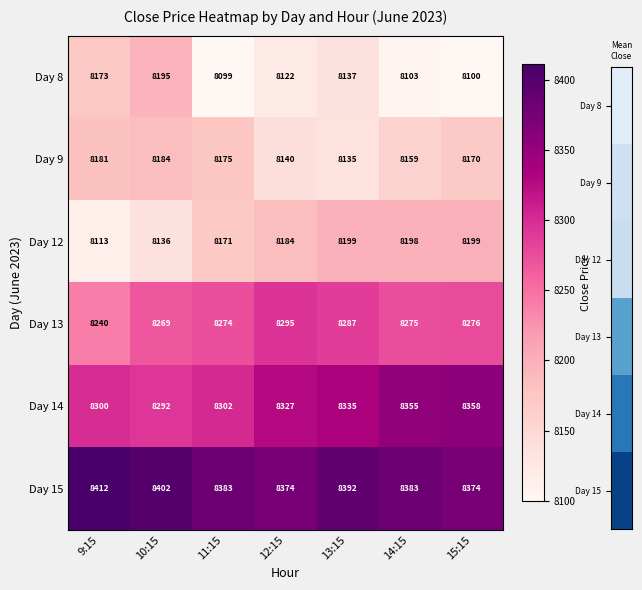

The Day 12 series shows 13010 at 11:15. True or false?

False